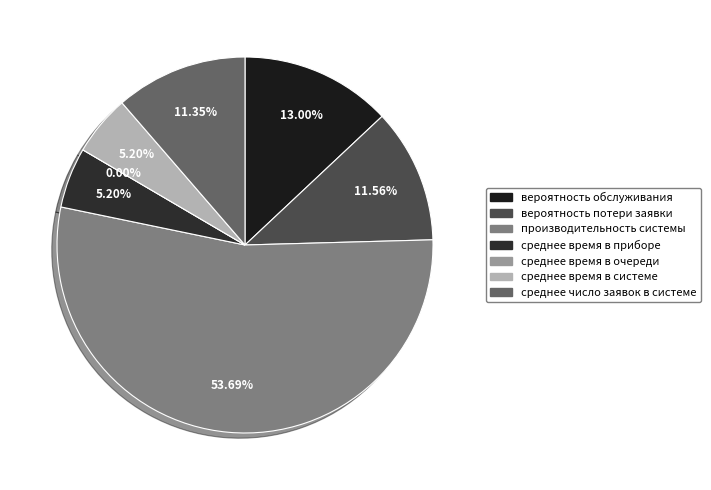

Which category accounts for the majority?

производительность системы